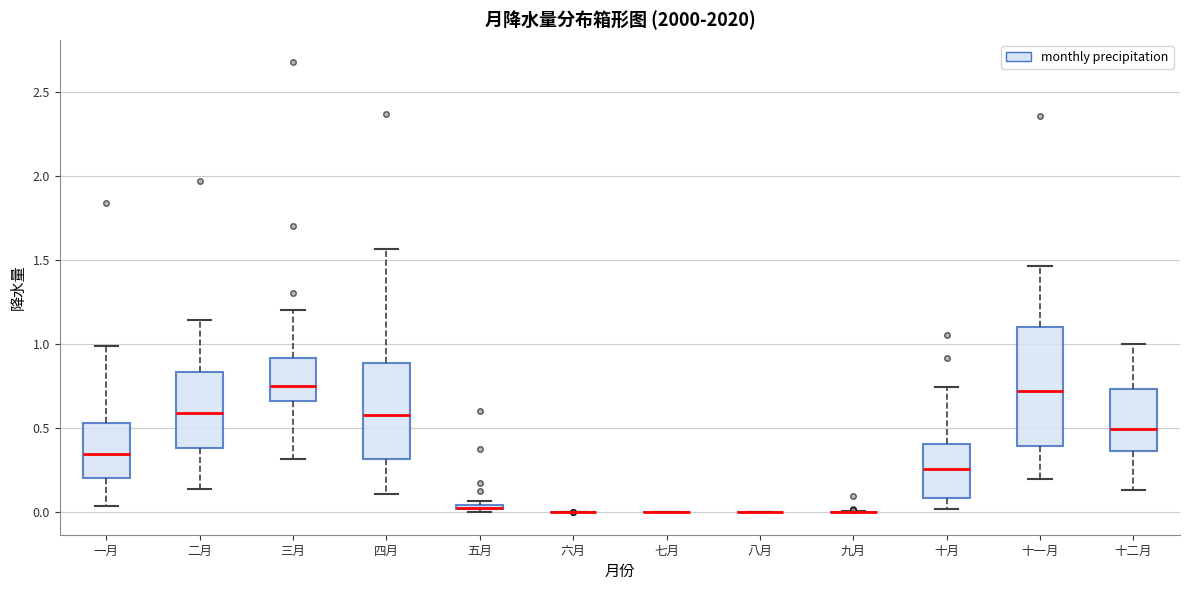

Comparing the boxes themselves (not the whiskers), which one is the tallest?

十一月